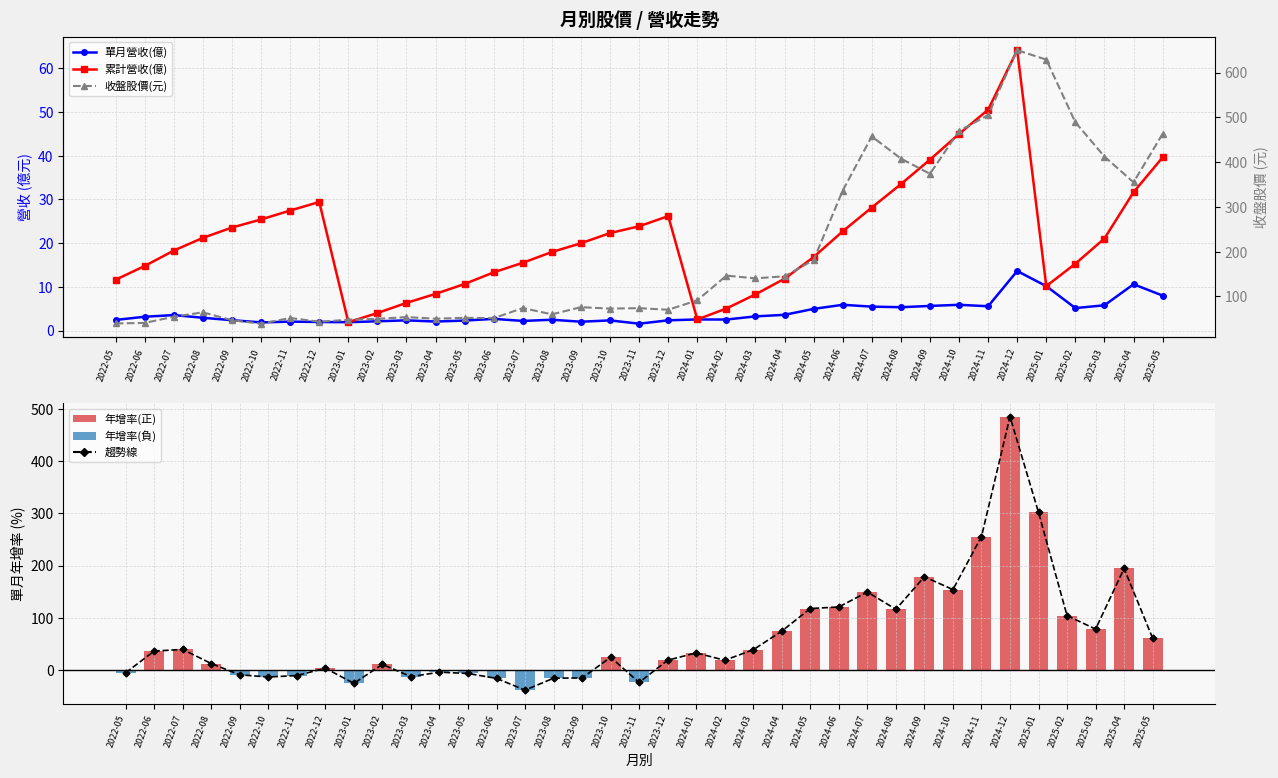

Reading left to right, transcribe all the data shown in this chart.

單月營收(億): 2.4	3.1	3.5	2.9	2.4	1.9	2.0	1.9	1.9	2.1	2.3	2.0	2.3	2.7	2.2	2.5	2.0	2.3	1.6	2.3	2.5	2.5	3.2	3.6	5.0	5.9	5.5	5.3	5.6	5.9	5.5	13.6	10.2	5.1	5.8	10.6	8.0
累計營收(億): 11.6	14.8	18.3	21.2	23.6	25.4	27.4	29.4	1.9	4.0	6.3	8.4	10.7	13.3	15.5	18.0	20.0	22.3	23.9	26.2	2.5	5.0	8.3	11.8	16.8	22.7	28.1	33.5	39.1	45.0	50.5	64.1	10.2	15.3	21.1	31.6	39.6
年增率趨勢: -4.7	36.7	39.8	12.8	-8.7	-12.9	-10.1	3.9	-25.0	11.2	-12.2	-3.6	-6.2	-15.5	-38.0	-15.2	-14.7	24.8	-23.3	19.2	33.2	19.1	39.2	74.8	118.0	121.0	149.6	116.5	178.8	154.2	255.5	484.8	301.8	104.4	78.7	194.6	61.4
單月年增(%): -4.7	36.7	39.8	12.8	-8.7	-12.9	-10.1	3.9	-25.0	11.2	-12.2	-3.6	-6.2	-15.5	-38.0	-15.2	-14.7	24.8	-23.3	19.2	33.2	19.1	39.2	74.8	118.0	121.0	149.6	116.5	178.8	154.2	255.5	484.8	301.8	104.4	78.7	194.6	61.4
收盤股價(元): 39.8	40.9	54.8	64.5	46.9	39.2	51.9	43.6	47.9	50.0	53.9	50.3	52.3	51.4	74.1	60.1	76.1	72.9	73.9	70.3	91.4	146.5	140.5	145.0	181.5	336.5	457.5	408.0	374.0	469.5	505.0	650.0	629.0	489.0	412.5	355.0	463.0